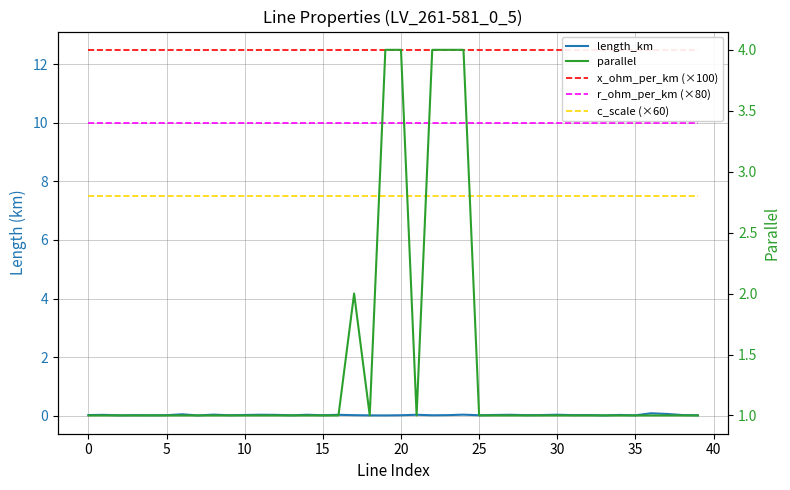

Is it true that c_scale (×60) equals 1.7 at 24?

False